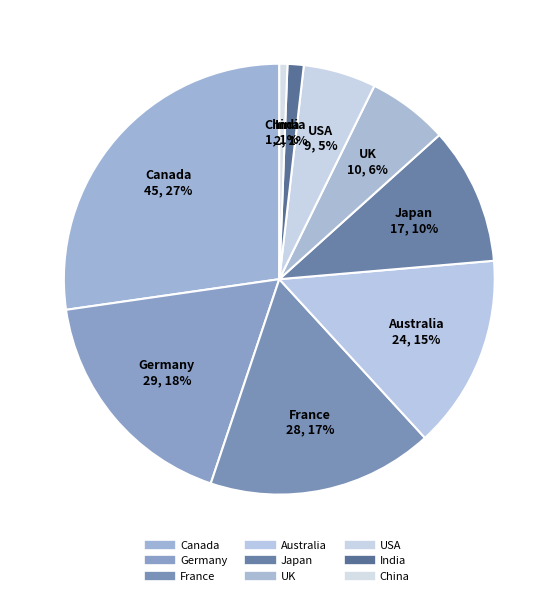

How many segments does this pie chart have?

9